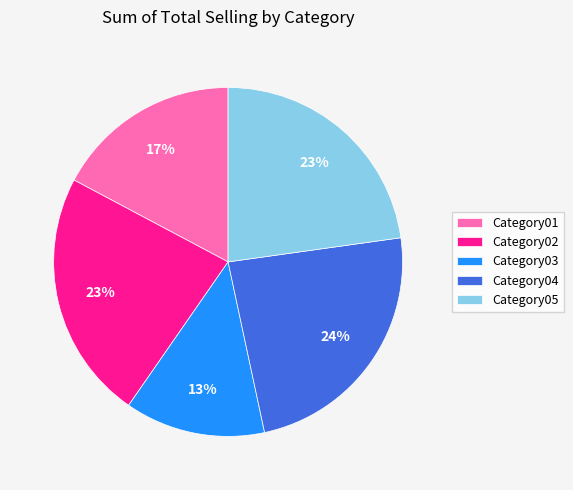

The Category04 slice represents 18% of the pie. True or false?

False